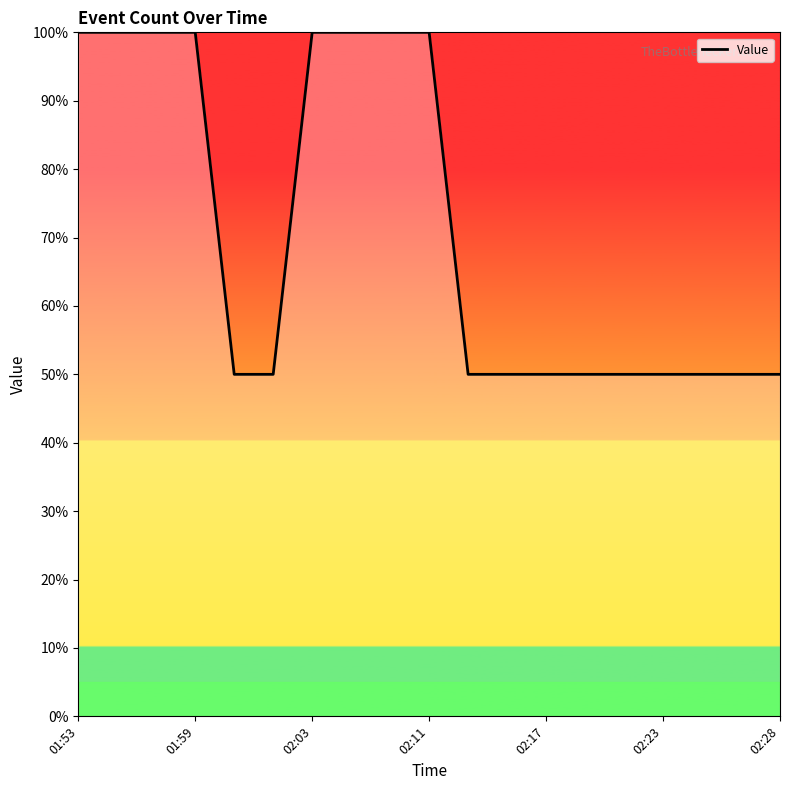

Reading right to left, what are all the values shown in this chart?

50	50	50	50	50	50	50	50	50	100	100	100	100	50	50	100	100	100	100